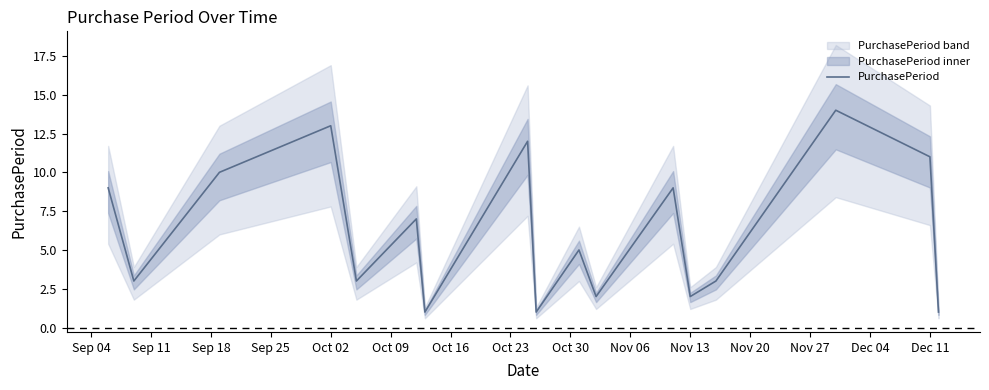

What is the highest value of the PurchasePeriod series?

14